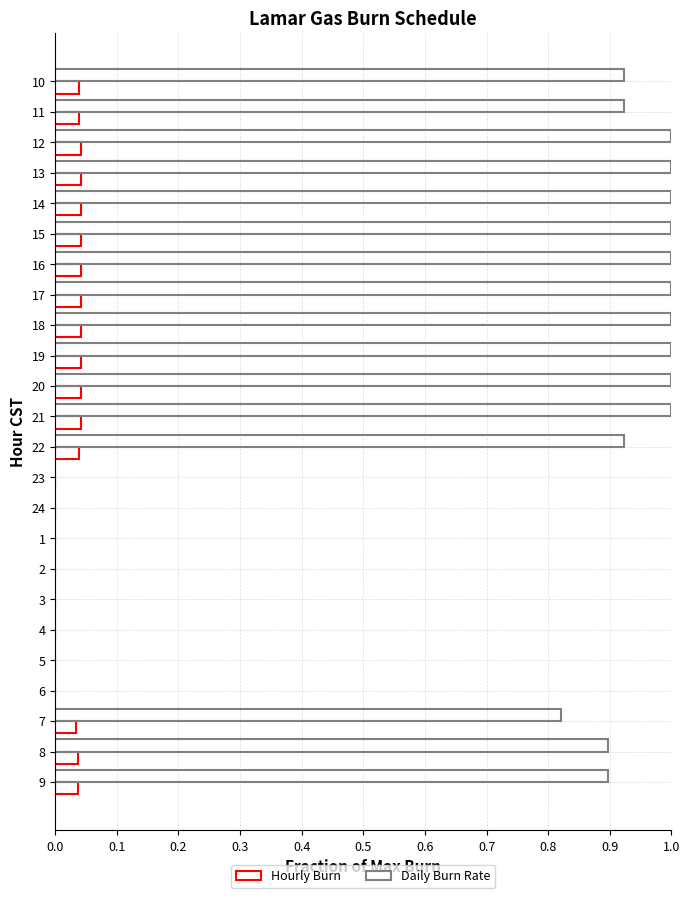

How many distinct data groups are displayed?

2